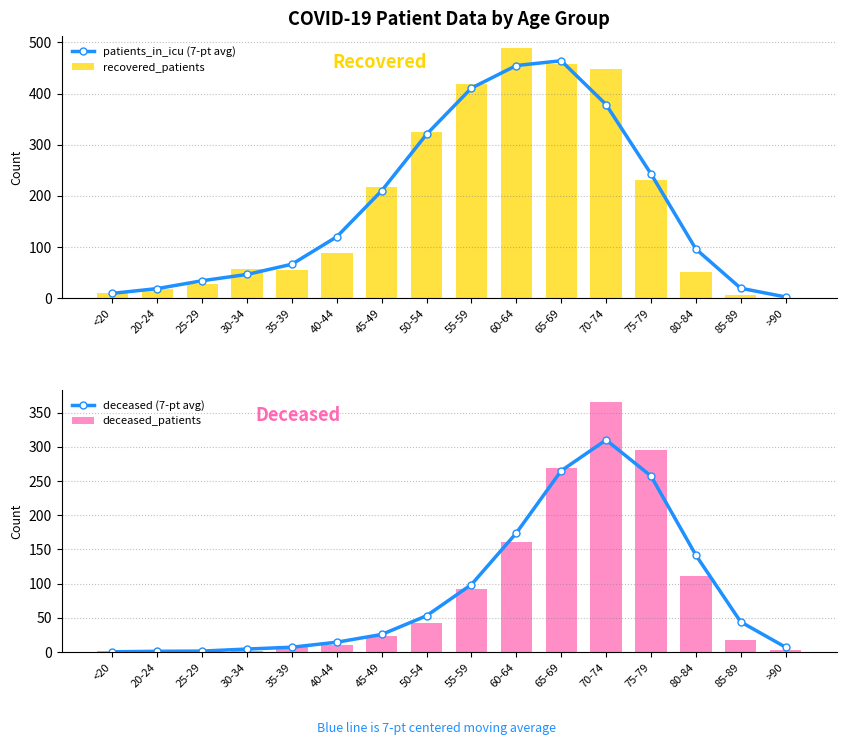

At 80-84, list the series in order from largest to smallest.

deceased (7-pt avg), deceased_patients, patients_in_icu (7-pt avg), recovered_patients